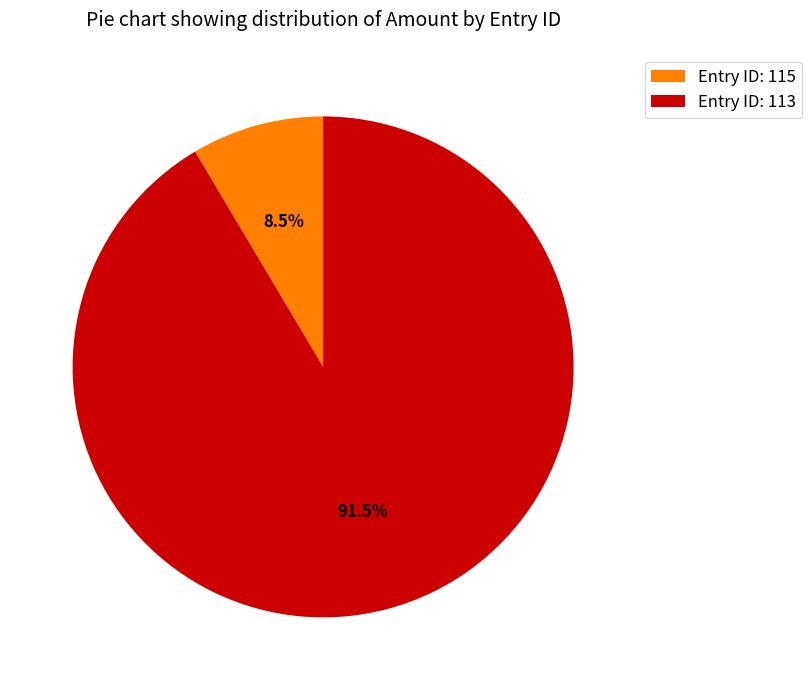

Count the number of slices in the pie.

2